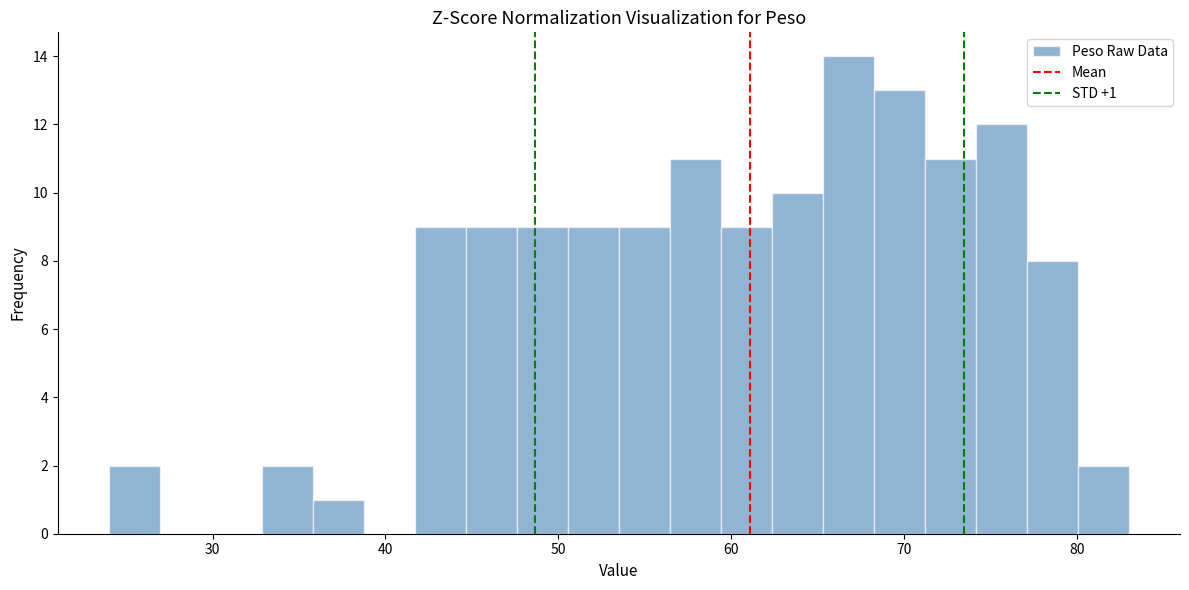

Around what value on the x-axis is the tallest bar? Give the approximate position of its centre, as read against the axis.

67